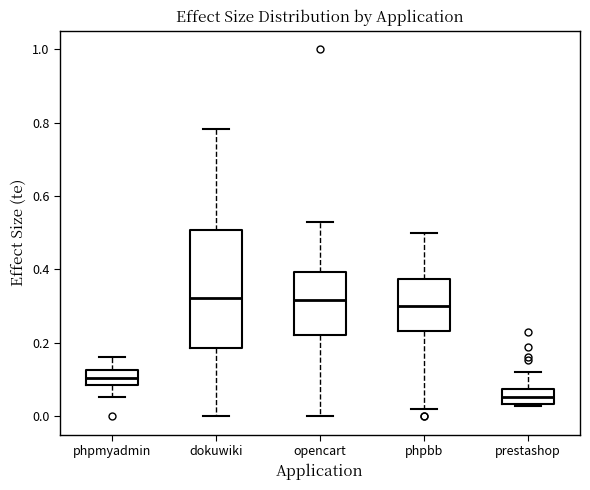

Comparing the boxes themselves (not the whiskers), which one is the tallest?

dokuwiki